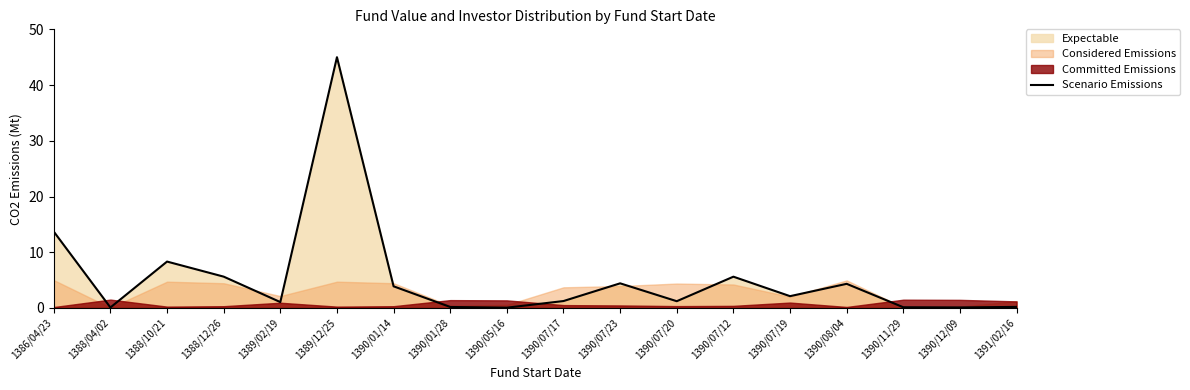

At which category does the chart reach its peak across all series?

1389/12/25